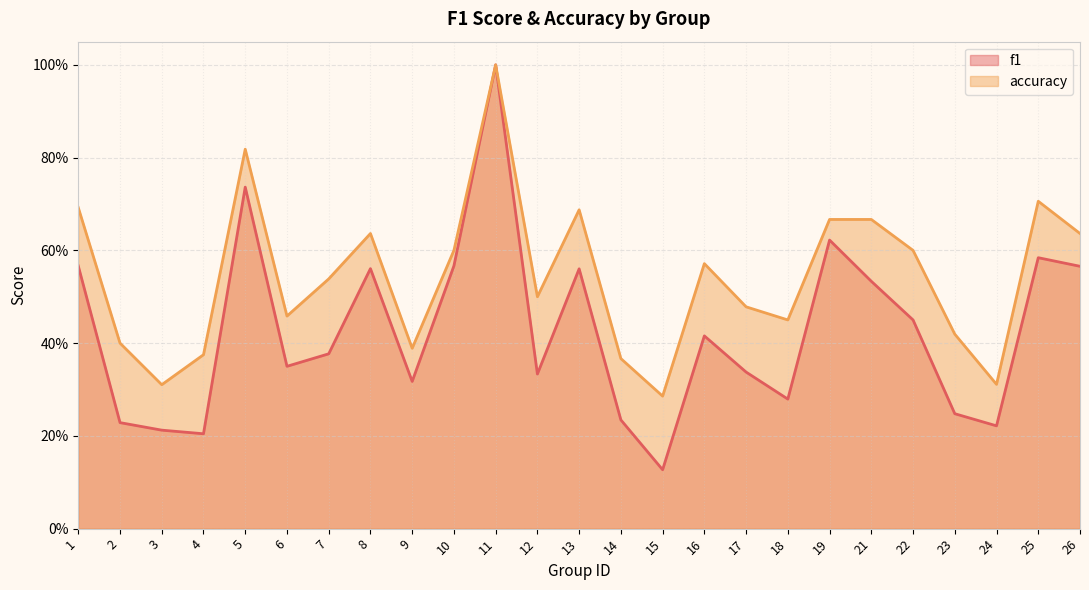

True or false: f1 and accuracy intersect in this chart.

False